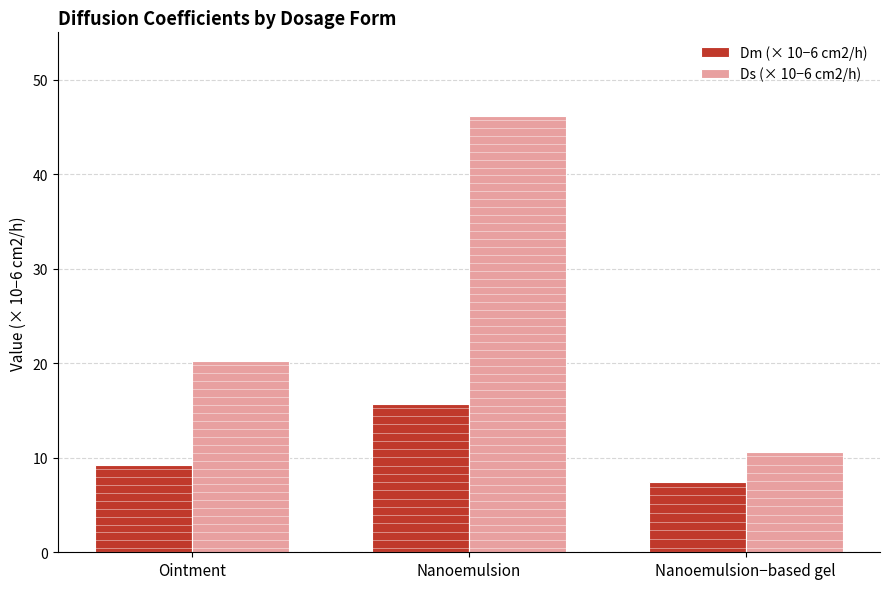

What is the difference between the Dm (× 10−6 cm2/h) values at Nanoemulsion−based gel and Ointment?

1.8